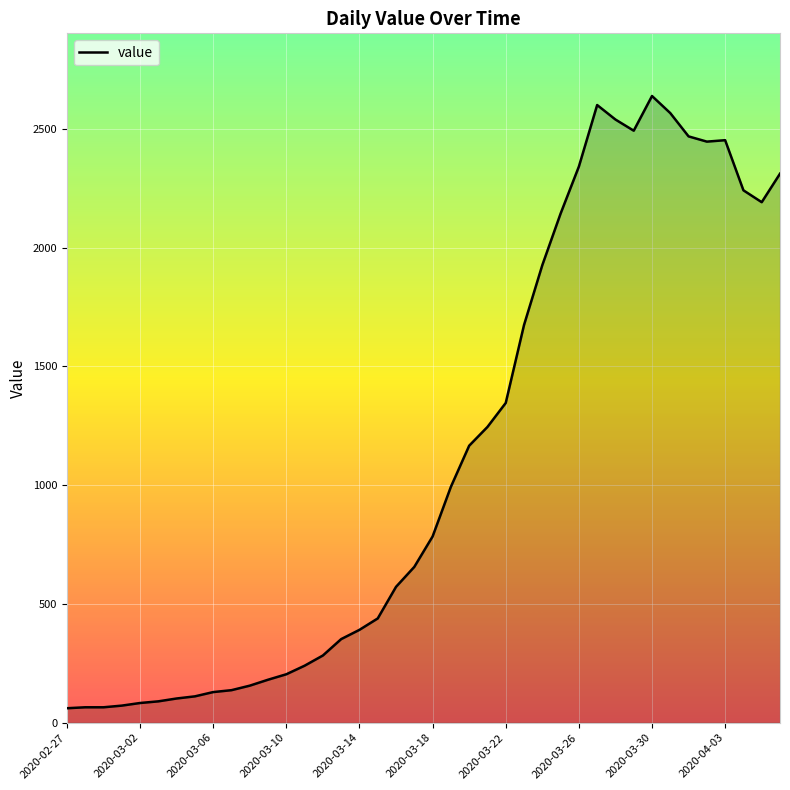

What is the difference between the maximum and minimum values?

2577